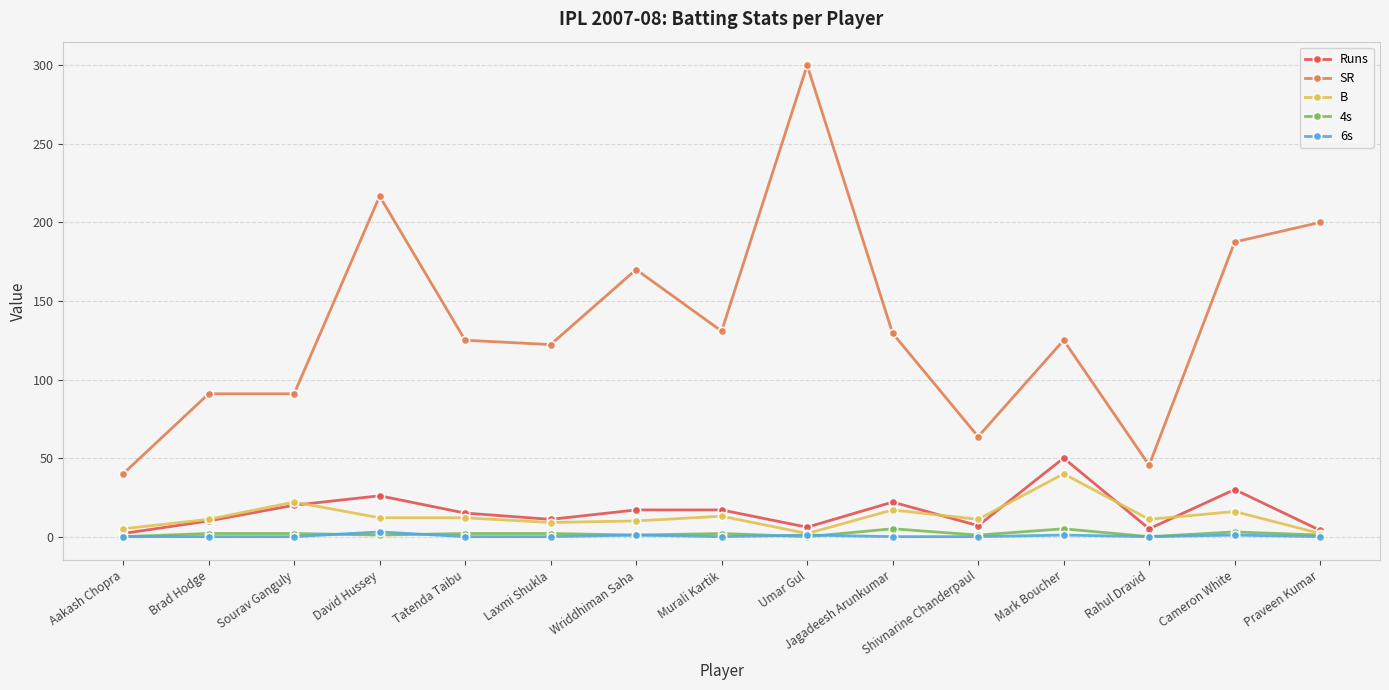

What are all the series names shown in the legend?

Runs, SR, B, 4s, 6s